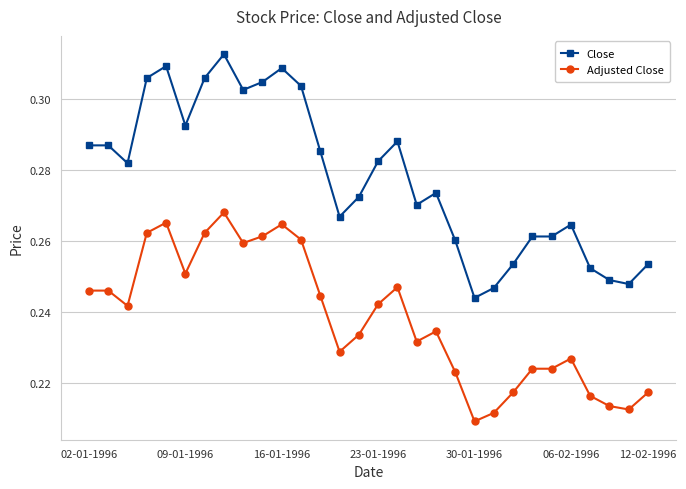

Count the Adjusted Close values in the range 0 to 1.

30